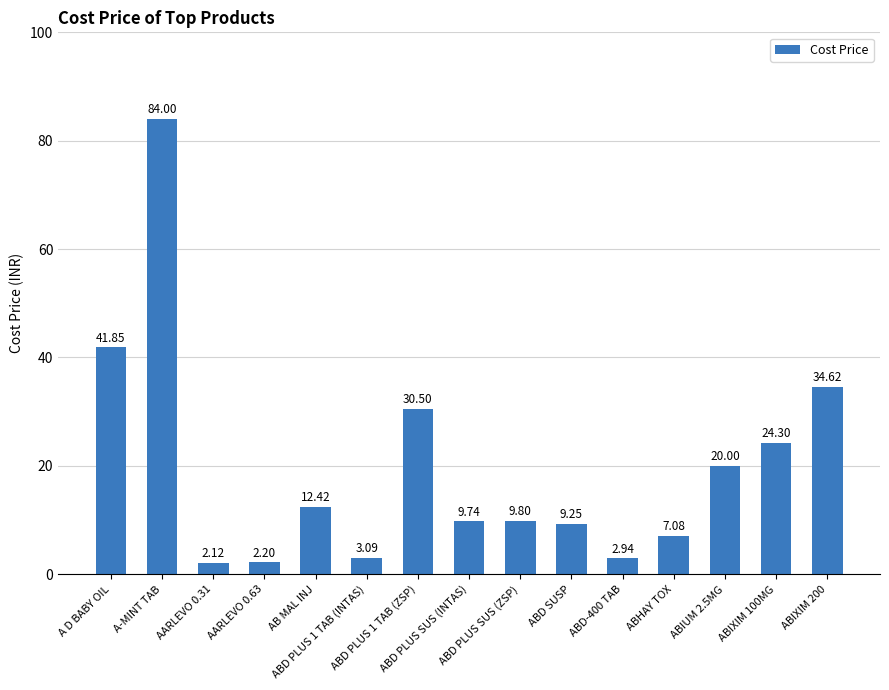

What is the difference between the maximum and second lowest values?

81.8